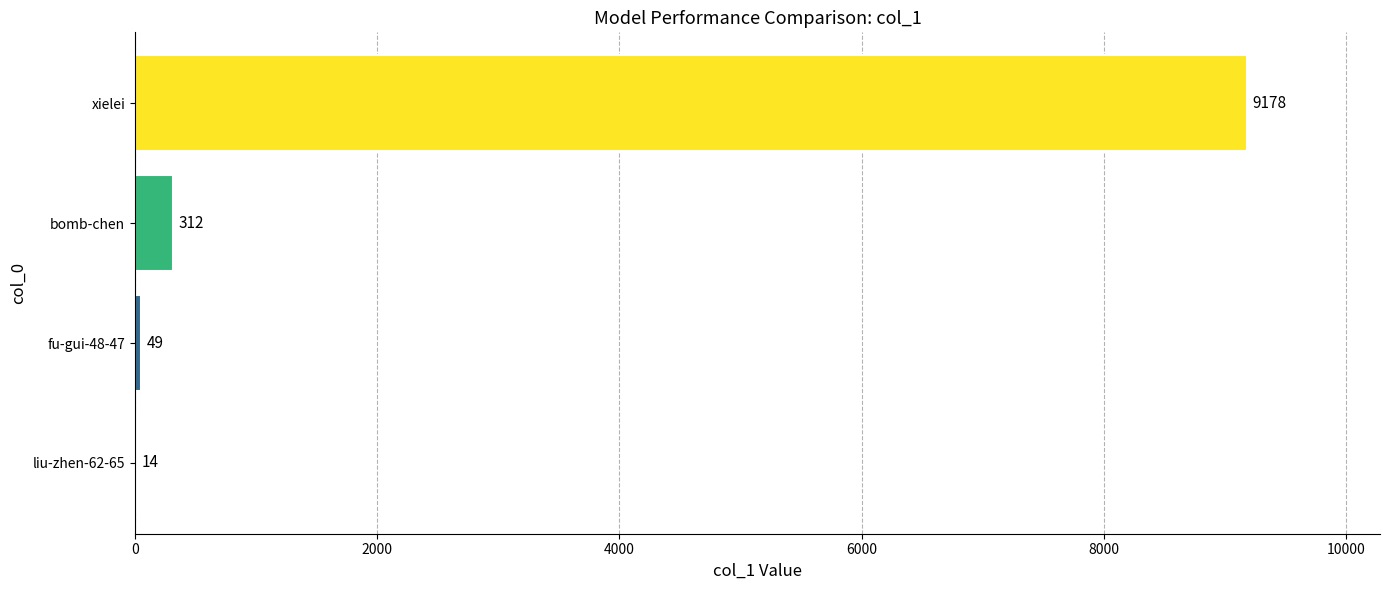

What is the sum of the values at fu-gui-48-47 and liu-zhen-62-65?

63